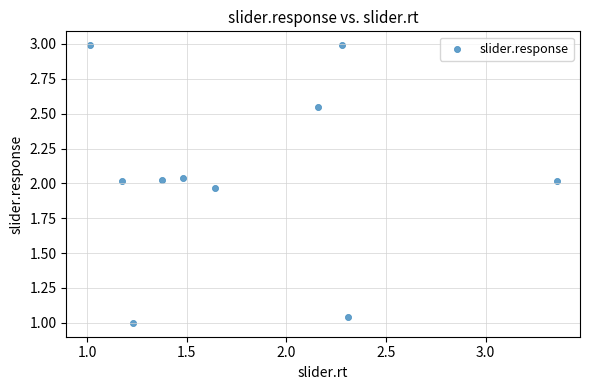

What is the range of X values (max minus min)?

2.3